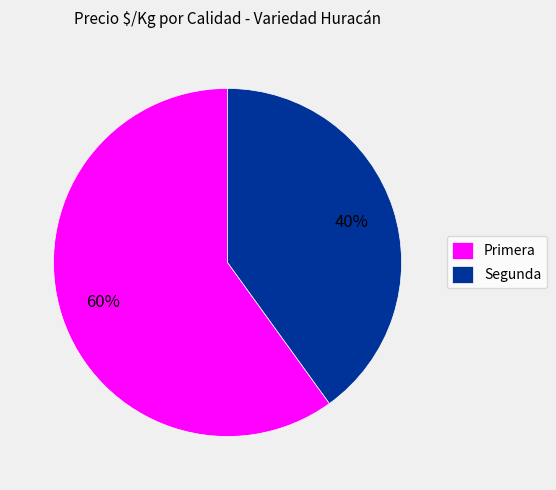

What percentage is the Primera slice, to the nearest percent?

60%